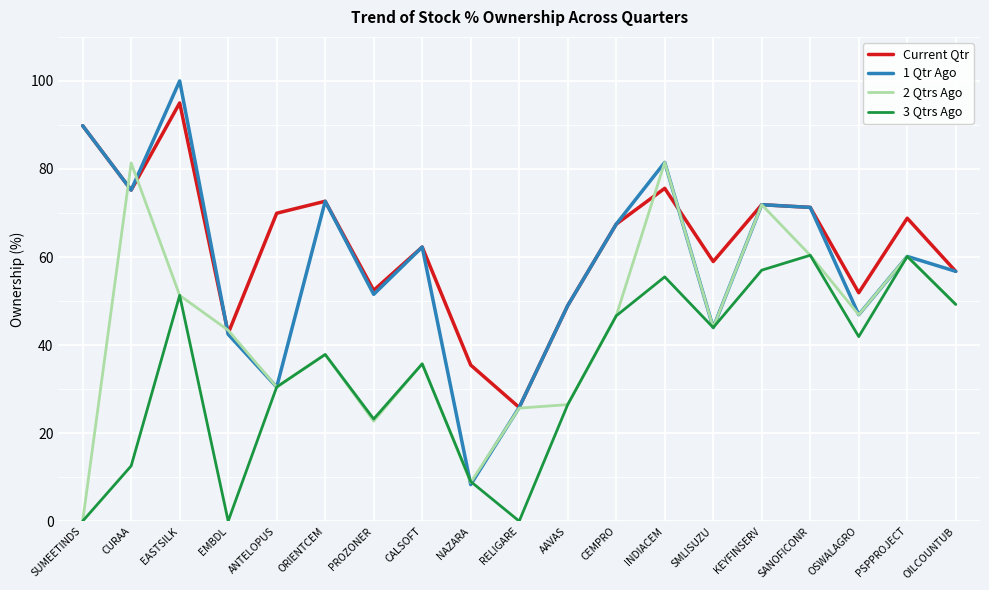

Between which two adjacent categories do 2 Qtrs Ago and Current Qtr first intersect?

SUMEETINDS and CURAA